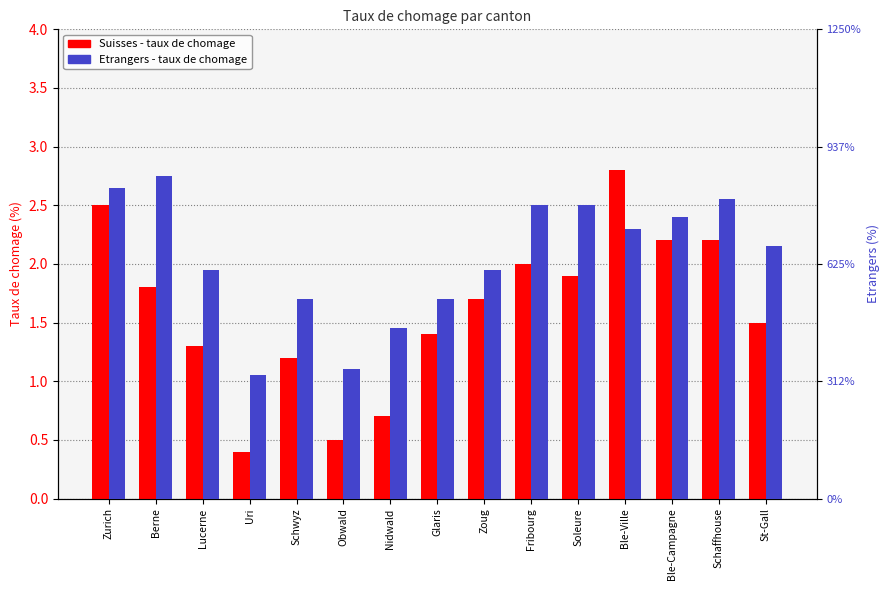

What is the sum of the Suisses values at Schaffhouse and Uri?

2.6